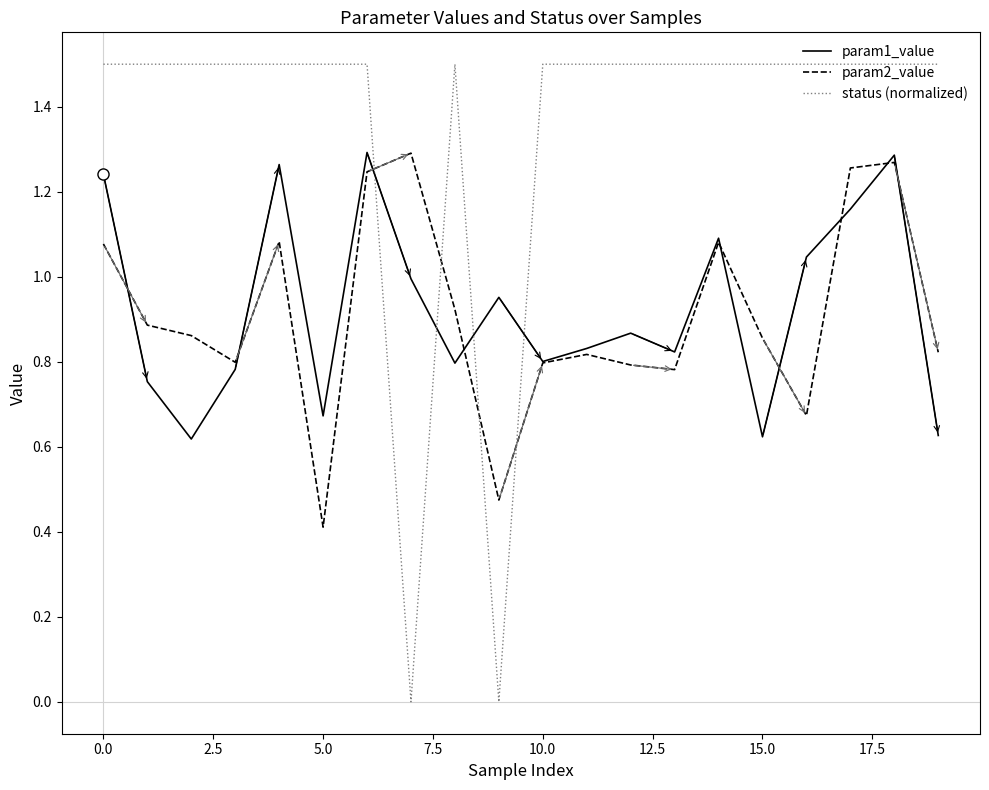

What are all the series names shown in the legend?

param1_value, param2_value, status (normalized)